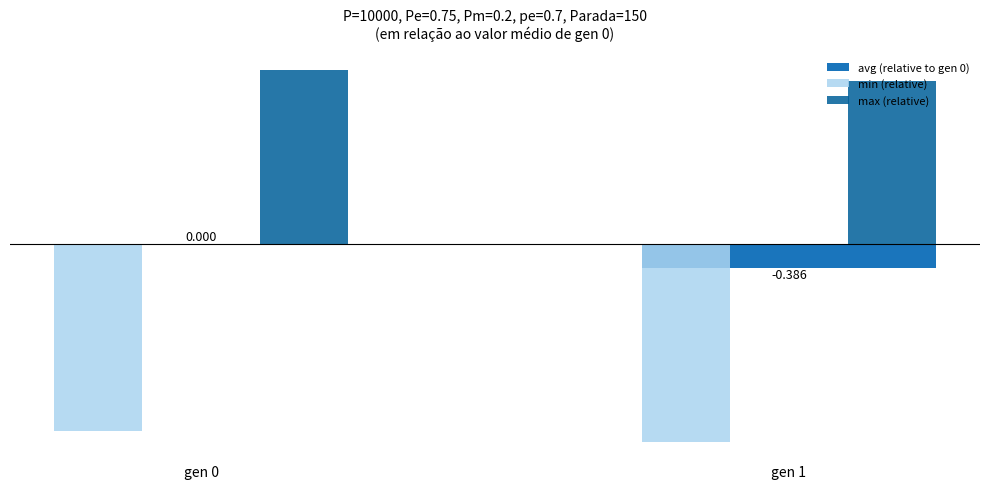

Rank the series at gen 1 from highest to lowest value.

max (relative), avg (relative to gen 0), min (relative)